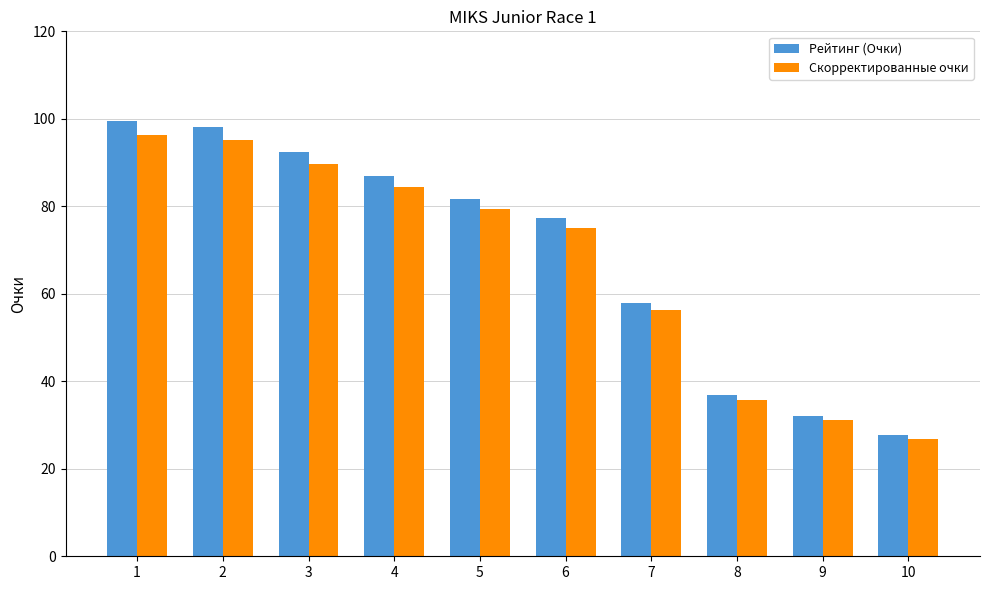

How many bars are there in total?

20